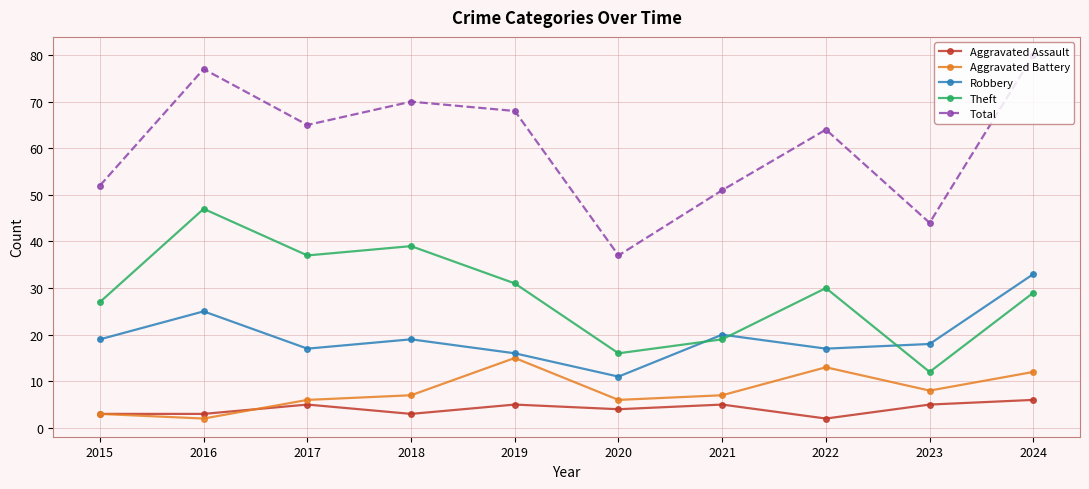

What are all the series names shown in the legend?

Aggravated Assault, Aggravated Battery, Robbery, Theft, Total